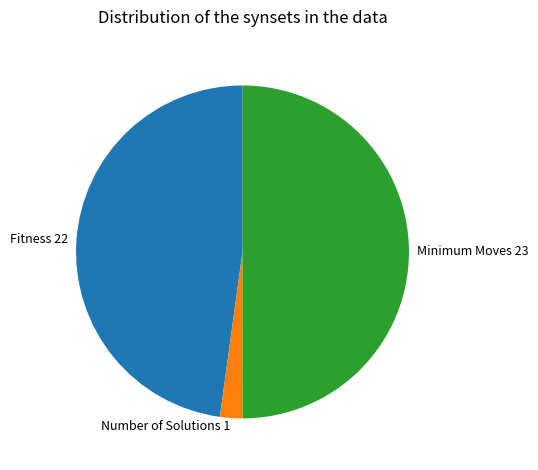

Which has a higher value, Number of Solutions 1 or Minimum Moves 23?

Minimum Moves 23